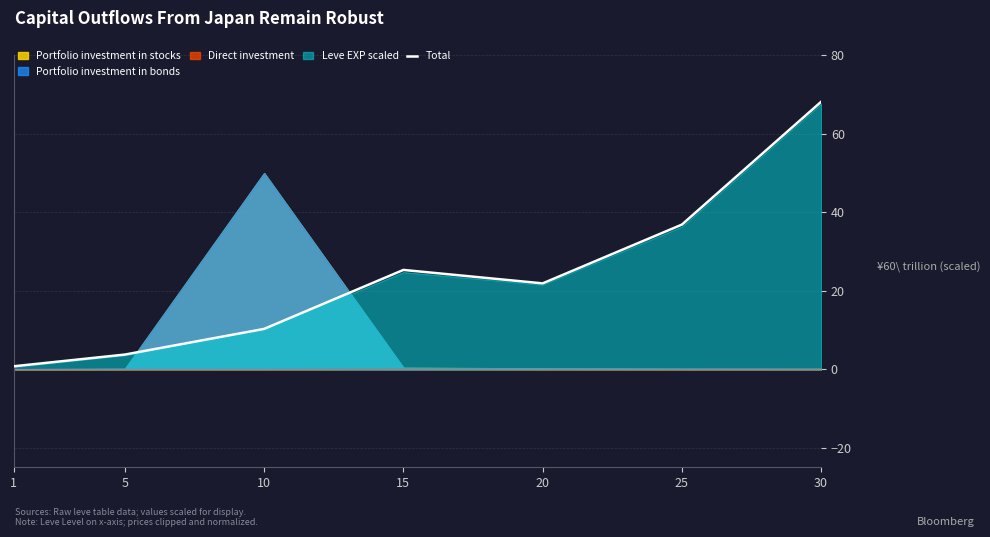

True or false: Total has a value of 19.2 at 25.

False